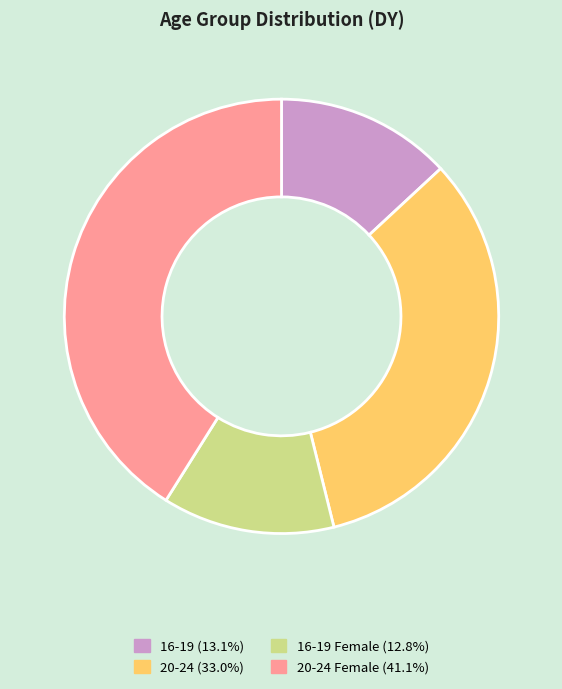

Is there a majority slice in this chart?

No